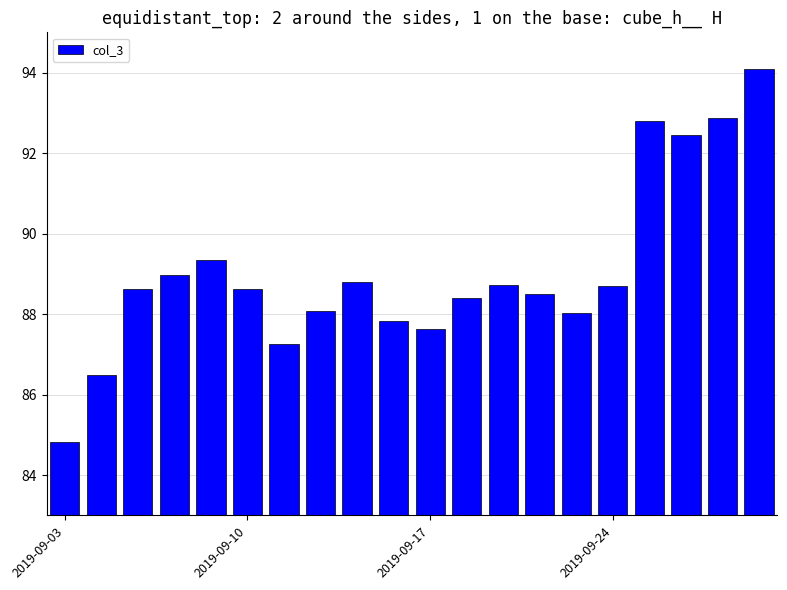

Does the chart contain stacked bars?

No